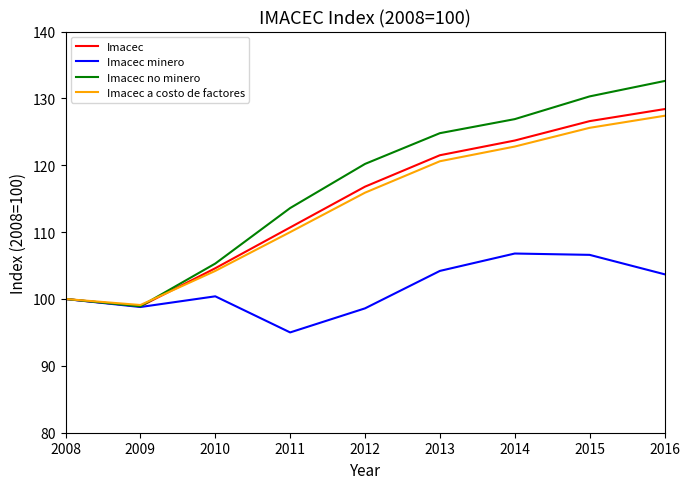

Read the Imacec value at 2012.

116.8